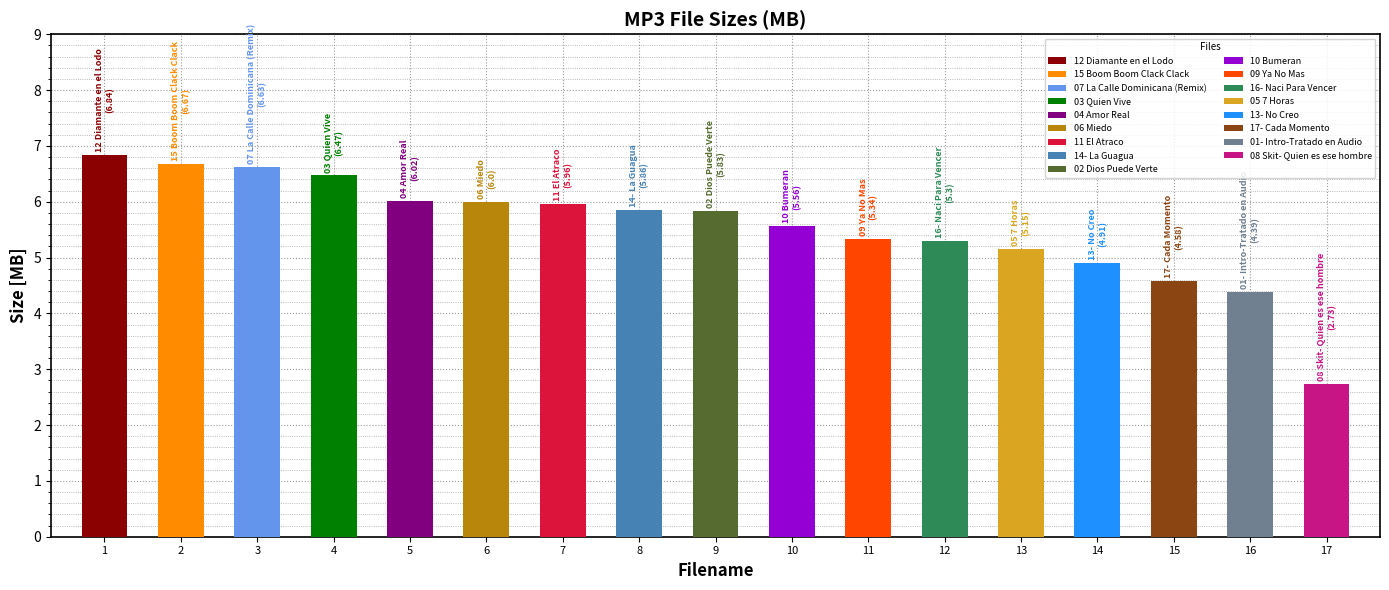

What is the label of the 9th bar from the right?

02 Dios Puede Verte.mp3